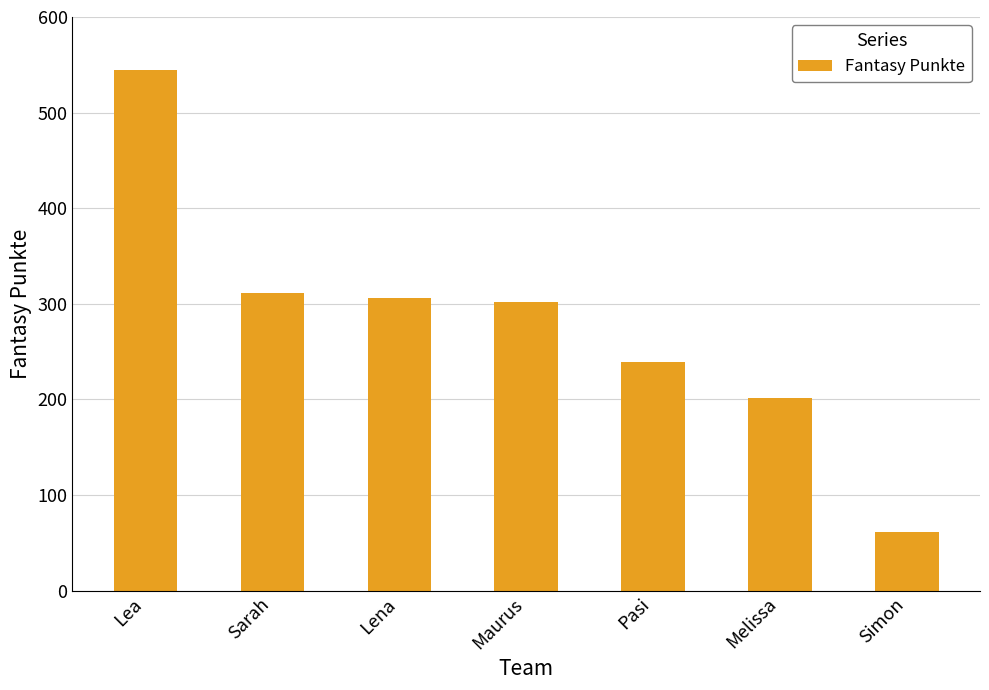

Are the bars grouped side by side (vs. stacked)?

No